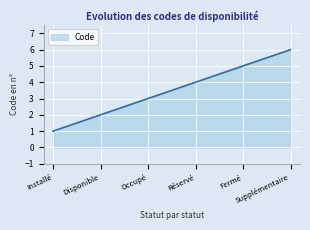

What is the difference between the values at Supplémentaire and Occupé?

3